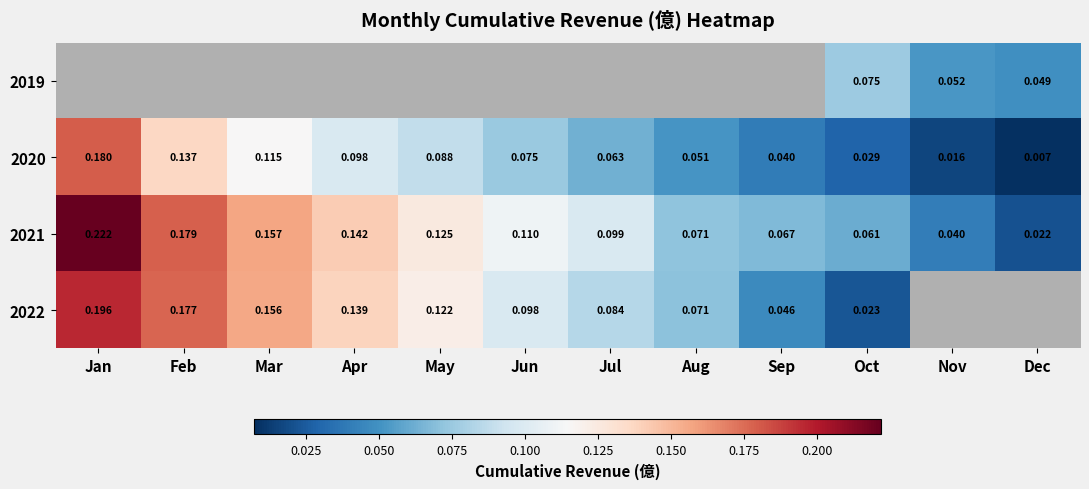

List the labels in order of 2020 value, largest first.

Jan, Feb, Mar, Apr, May, Jun, Jul, Aug, Sep, Oct, Nov, Dec